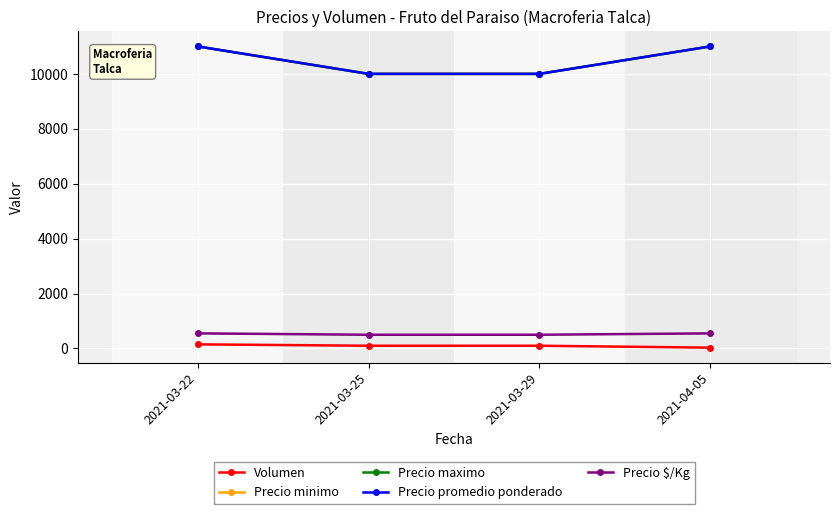

Reading left to right, list all the values displayed in this chart.

Volumen: 2021-03-22=150	2021-03-25=100	2021-03-29=100	2021-04-05=30
Precio minimo: 2021-03-22=11000	2021-03-25=10000	2021-03-29=10000	2021-04-05=11000
Precio maximo: 2021-03-22=11000	2021-03-25=10000	2021-03-29=10000	2021-04-05=11000
Precio promedio ponderado: 2021-03-22=11000	2021-03-25=10000	2021-03-29=10000	2021-04-05=11000
Precio $/Kg: 2021-03-22=550	2021-03-25=500	2021-03-29=500	2021-04-05=550